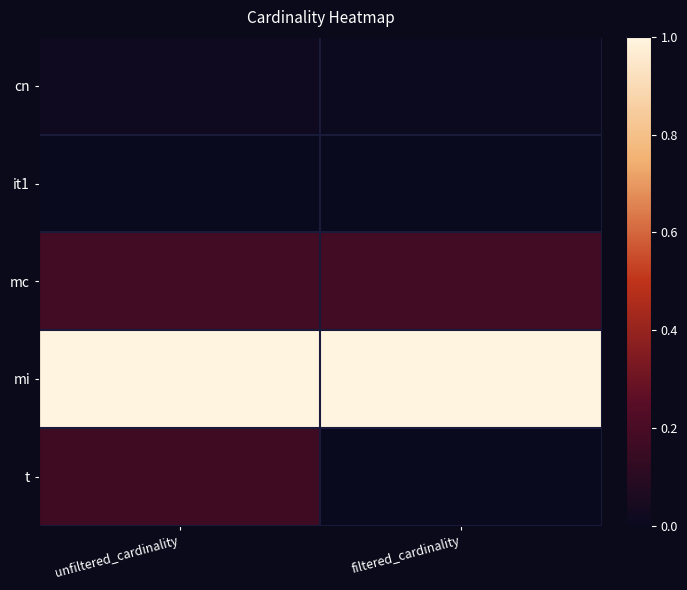

Reading left to right, list all the values displayed in this chart.

cn: unfiltered_cardinality=0.0	filtered_cardinality=0.0
it1: unfiltered_cardinality=0.0	filtered_cardinality=0.0
mc: unfiltered_cardinality=0.2	filtered_cardinality=0.2
mi: unfiltered_cardinality=1.0	filtered_cardinality=1.0
t: unfiltered_cardinality=0.2	filtered_cardinality=0.0